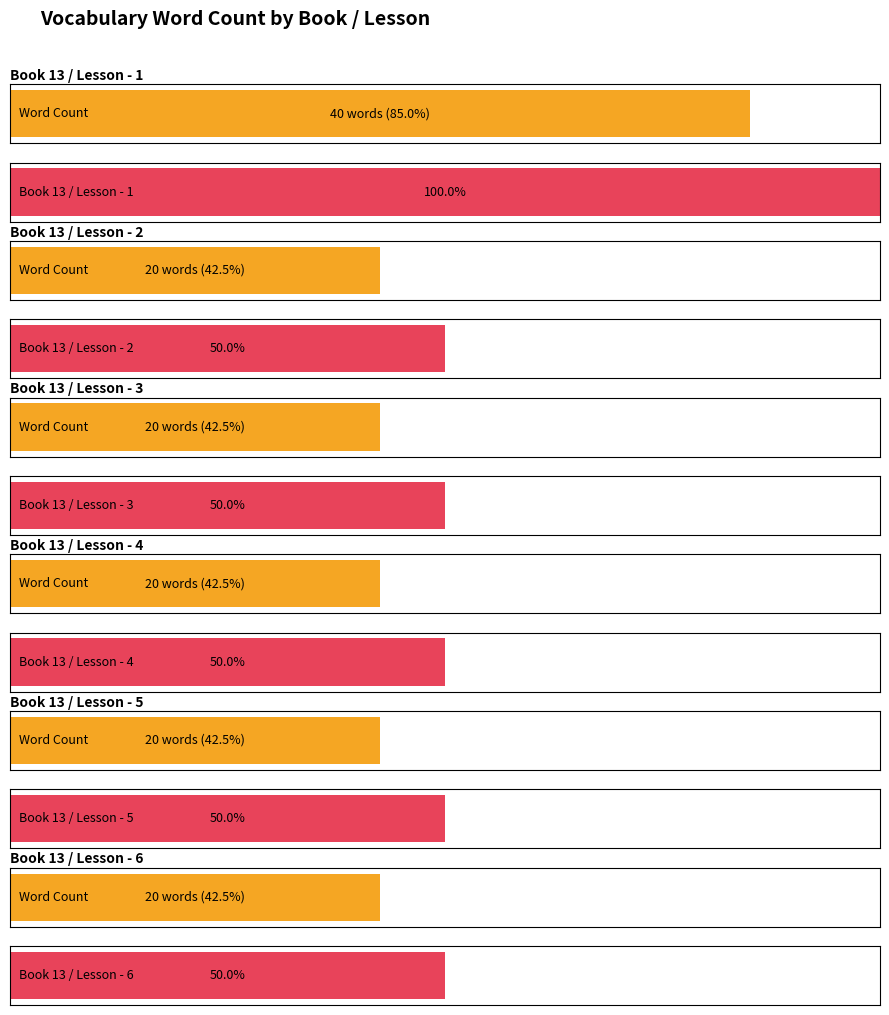

What is the sum of all values?

140